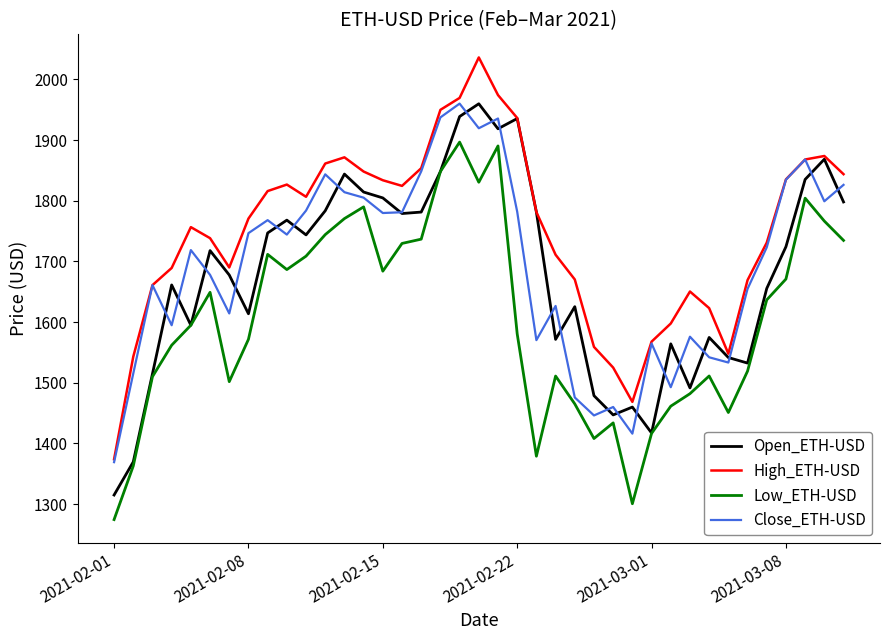

Which series has the largest total across all categories?

High_ETH-USD